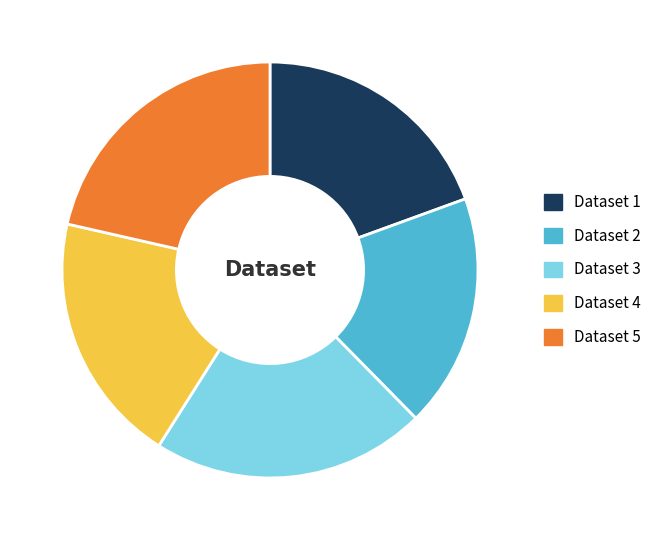

Is there any slice that represents more than half of the pie?

No